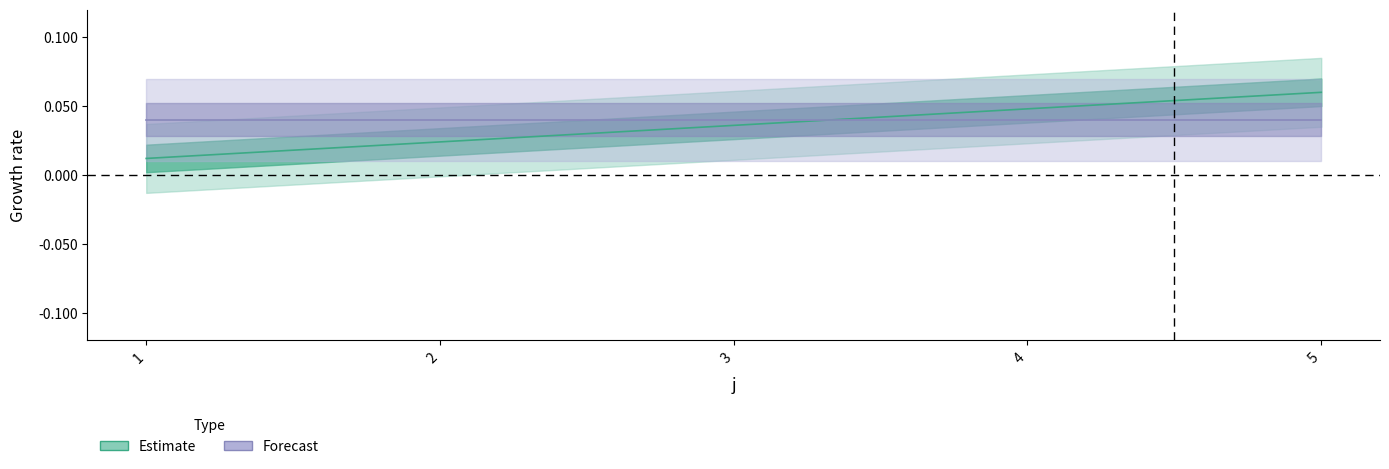

How many categories are shown in the chart?

5